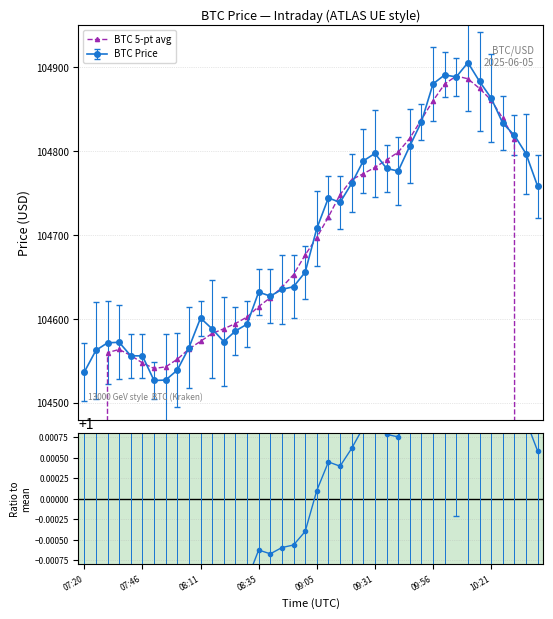

What is the label of the 22nd point from the left?

21